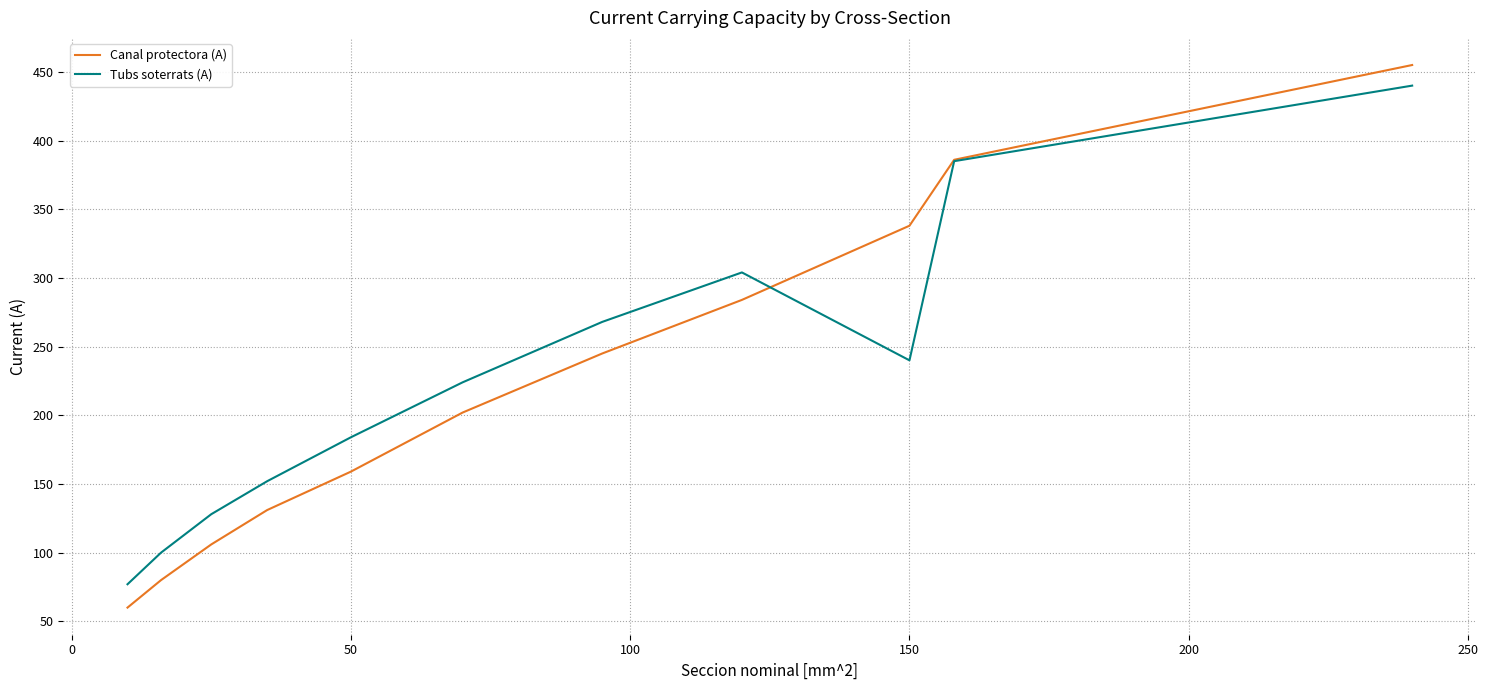

What is the lowest value of the Canal protectora (A) series?

60